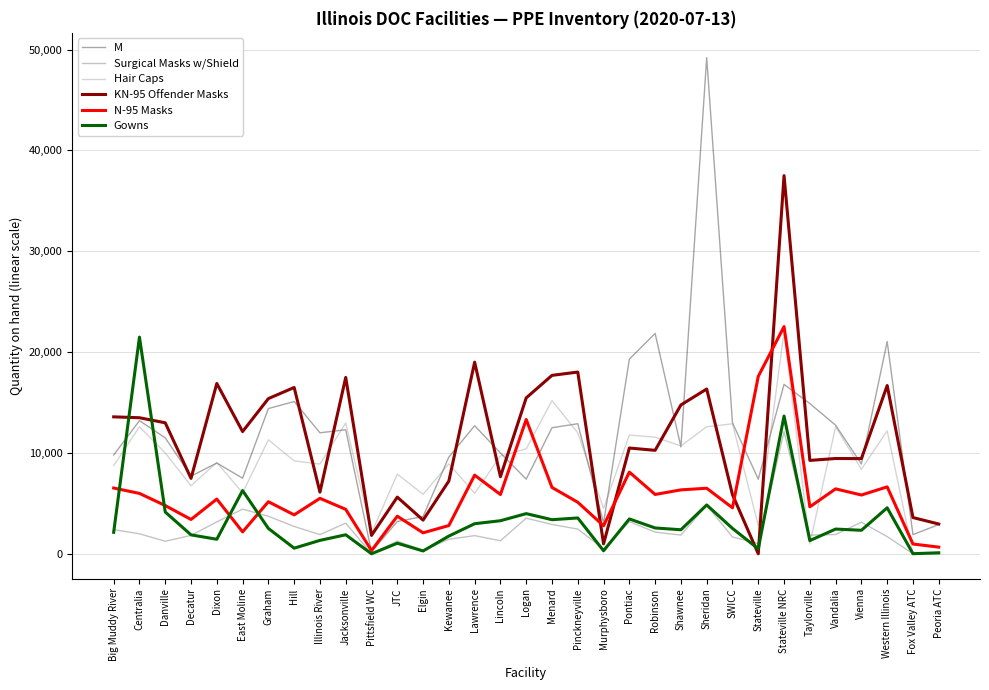

True or false: KN-95 Offender Masks has a value of 18796 at Pontiac.

False